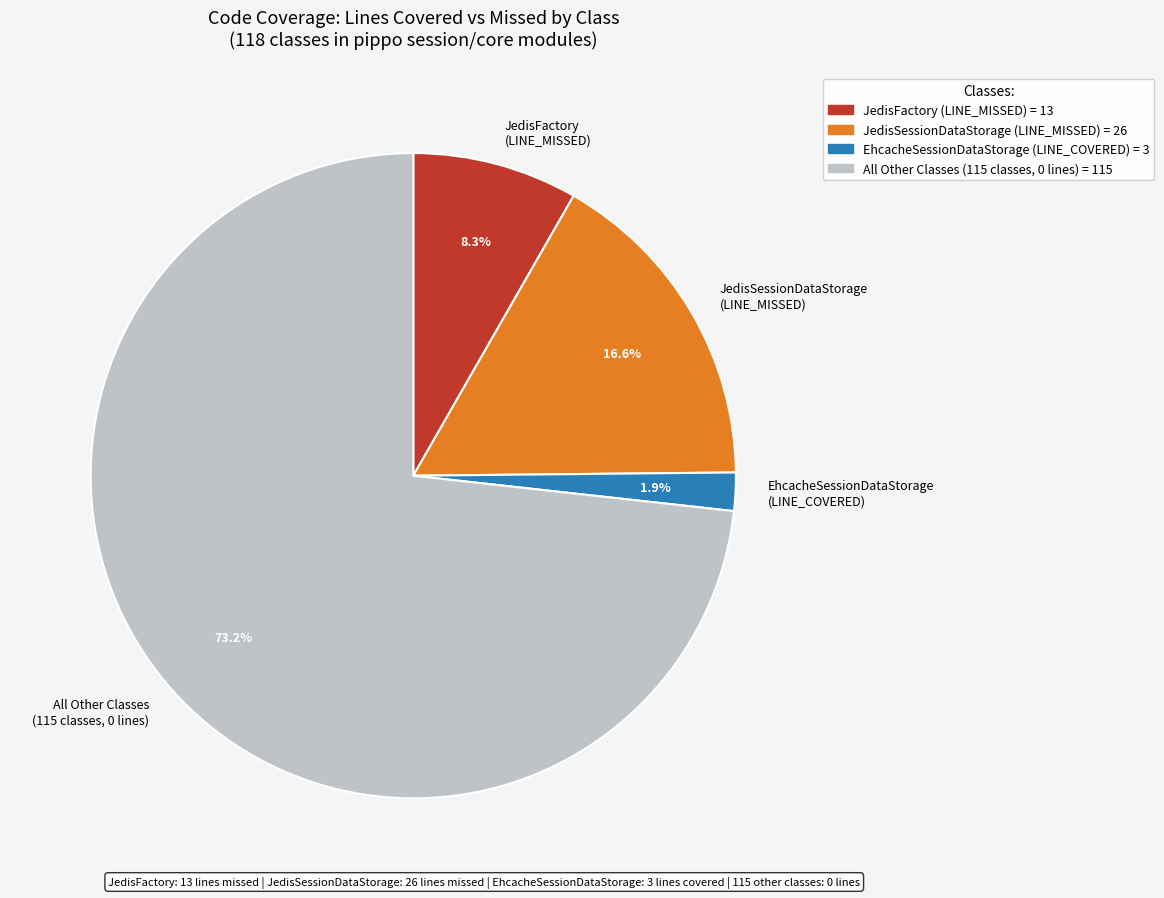

How many slices are in this pie chart?

4